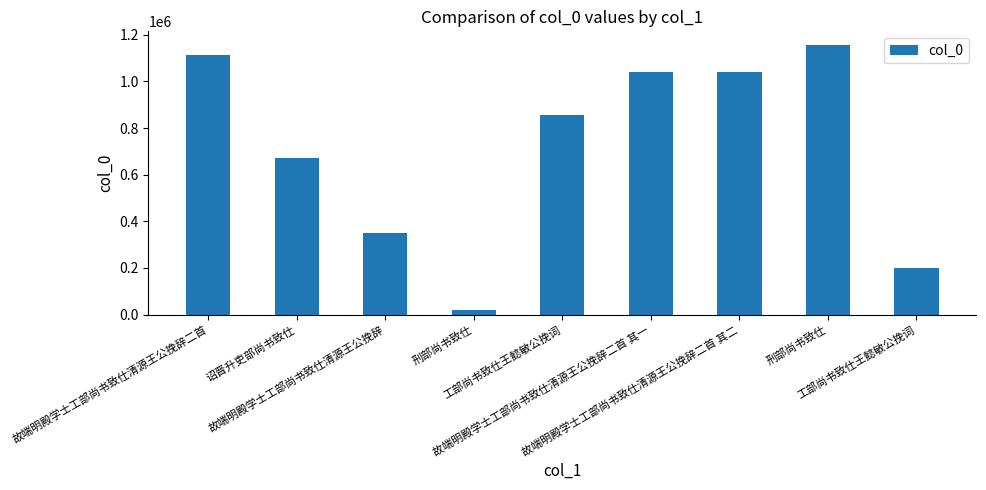

Reading left to right, transcribe all the data shown in this chart.

故端明殿学士工部尚书致仕清源王公挽辞二首=1112453	诏晋升吏部尚书致仕=672608	故端明殿学士工部尚书致仕清源王公挽辞=351436	刑部尚书致仕=19674	工部尚书致仕王懿敏公挽词=857738	故端明殿学士工部尚书致仕清源王公挽辞二首 其一=1038759	故端明殿学士工部尚书致仕清源王公挽辞二首 其二=1038760	刑部尚书致仕=1157092	工部尚书致仕王懿敏公挽词=201695